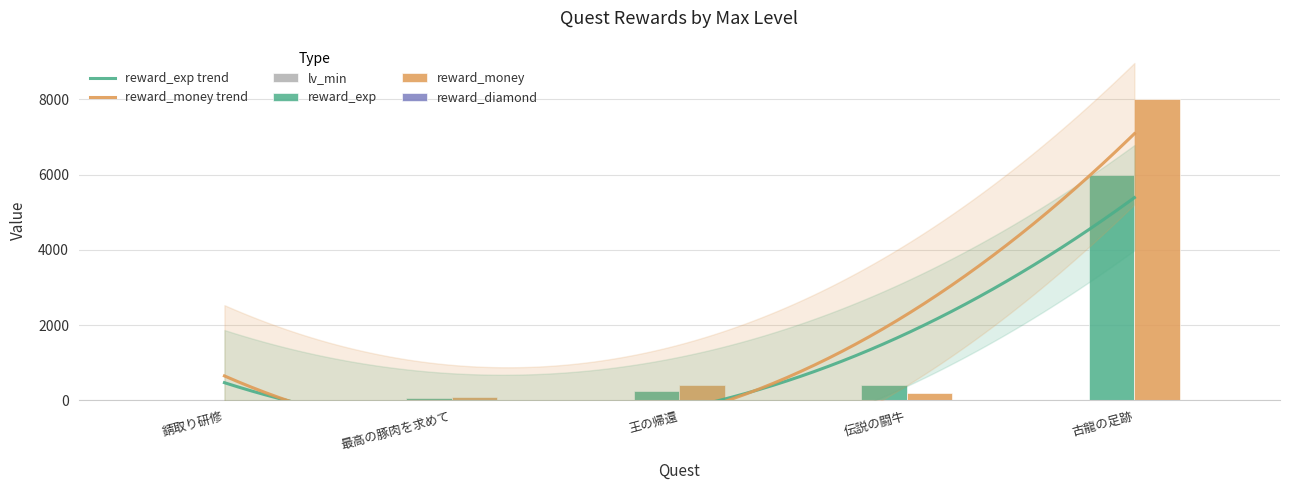

Reading left to right, extract all data points from this chart.

lv_min: 0	2	6	10	12
reward_exp: 25	60	250	400	6000
reward_money: 5	100	400	200	8000
reward_diamond: 0	0	5	0	5